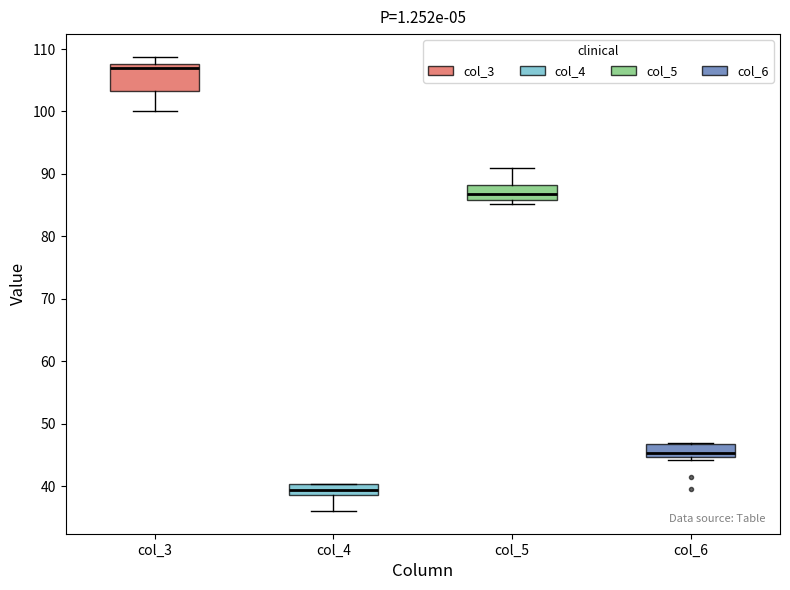

Reading left to right, read every box against the y-axis: the position of its median line, the range the box covers, and the ends of its whiskers. The values are not printed on the chart, so give them approximately, as read against the axis.

col_3: median 107, box 103 to 108, whiskers 100 to 109
col_4: median 39 (inside the box), box 39 to 40, whiskers 36 to 40
col_5: median 87, box 86 to 88, whiskers 85 to 91
col_6: median 45 (just above the box's lower edge), box 45 to 47, whiskers 44 to 47